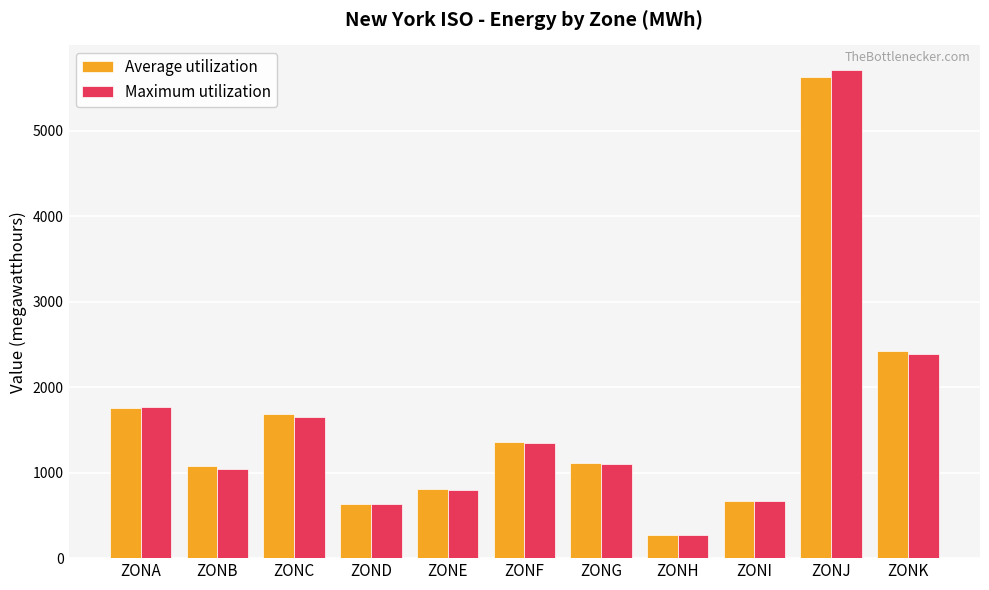

The value of Average utilization at ZONB is 1540. True or false?

False